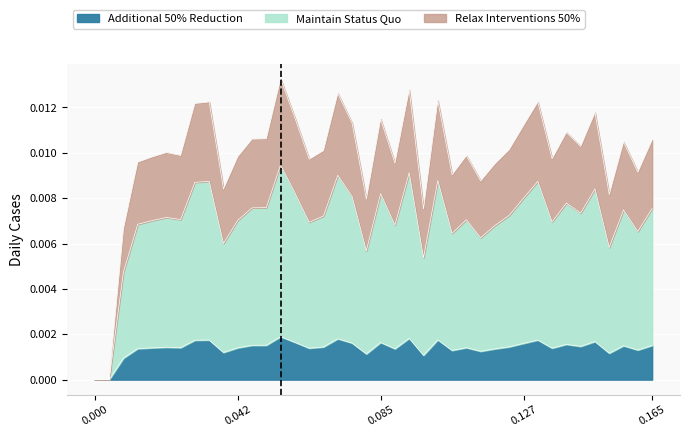

How many data points does each series have?

40